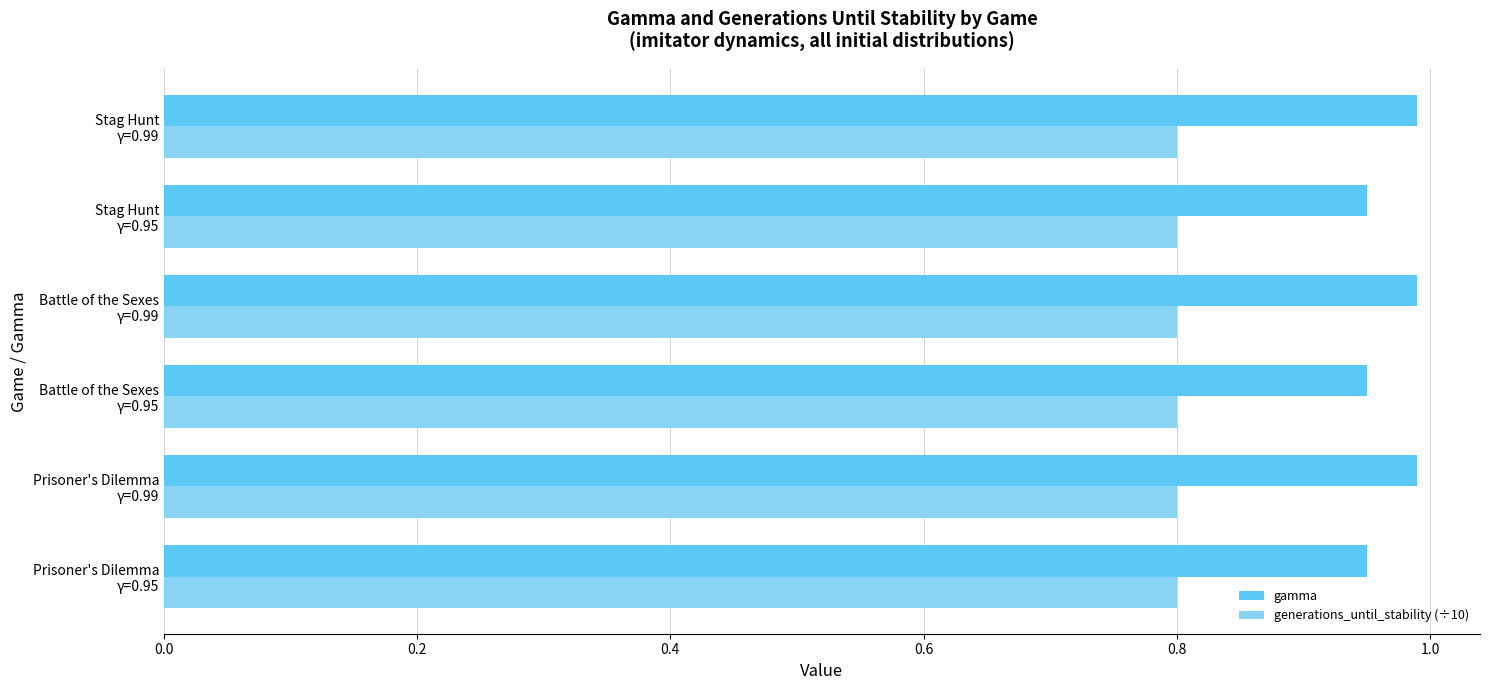

How many distinct data groups are displayed?

2